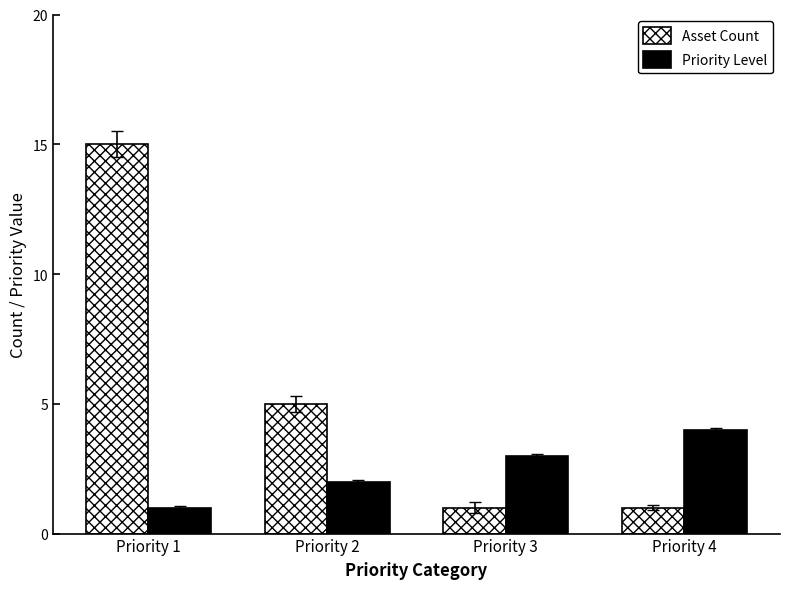

Is the value of Asset Count at Priority 1 greater than the value of Priority Level at Priority 3?

Yes